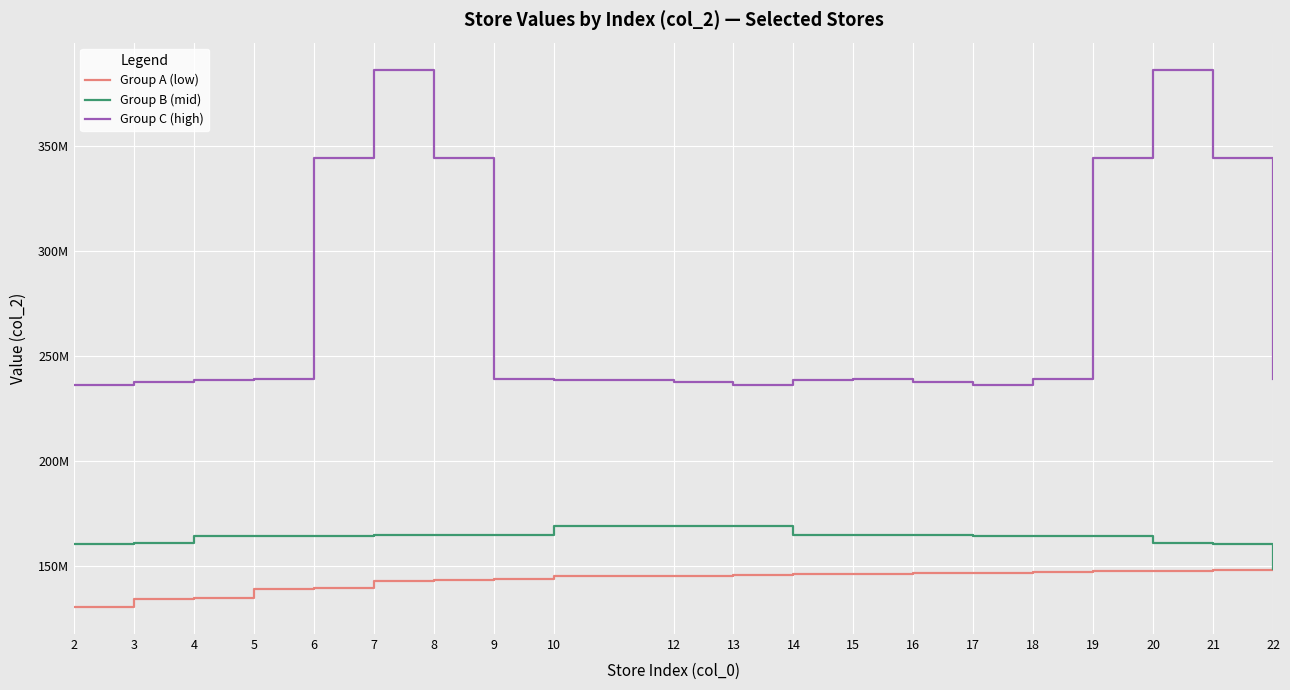

The value of Group B (mid) at 18 is 164291489. True or false?

True